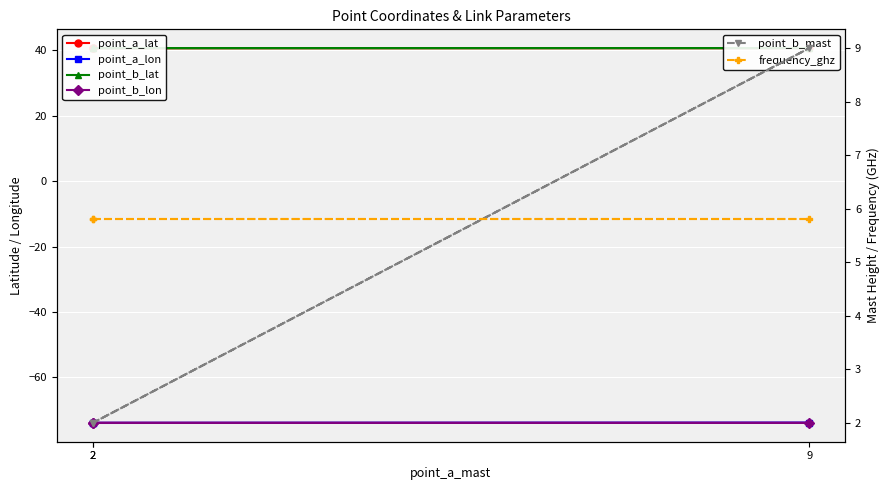

What is the spread (max minus min) of values at 2?

114.7